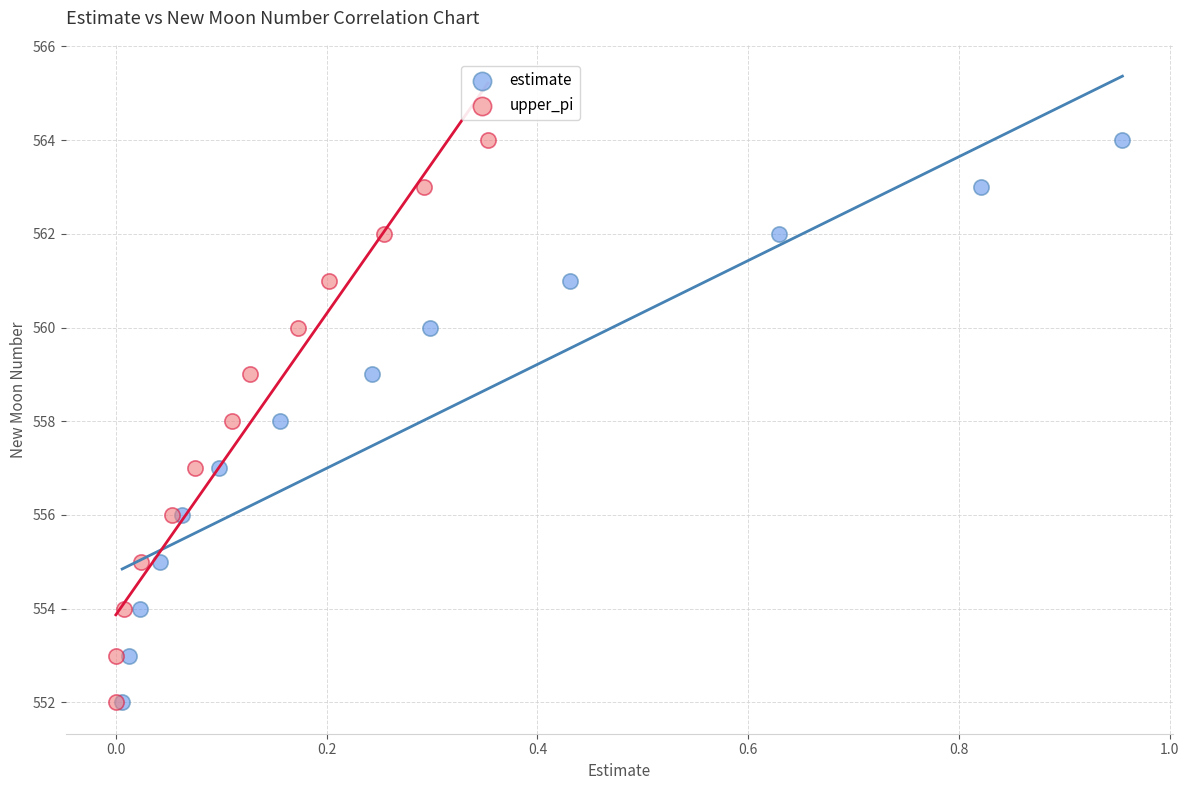

What are all the series names shown in the legend?

estimate, upper_pi